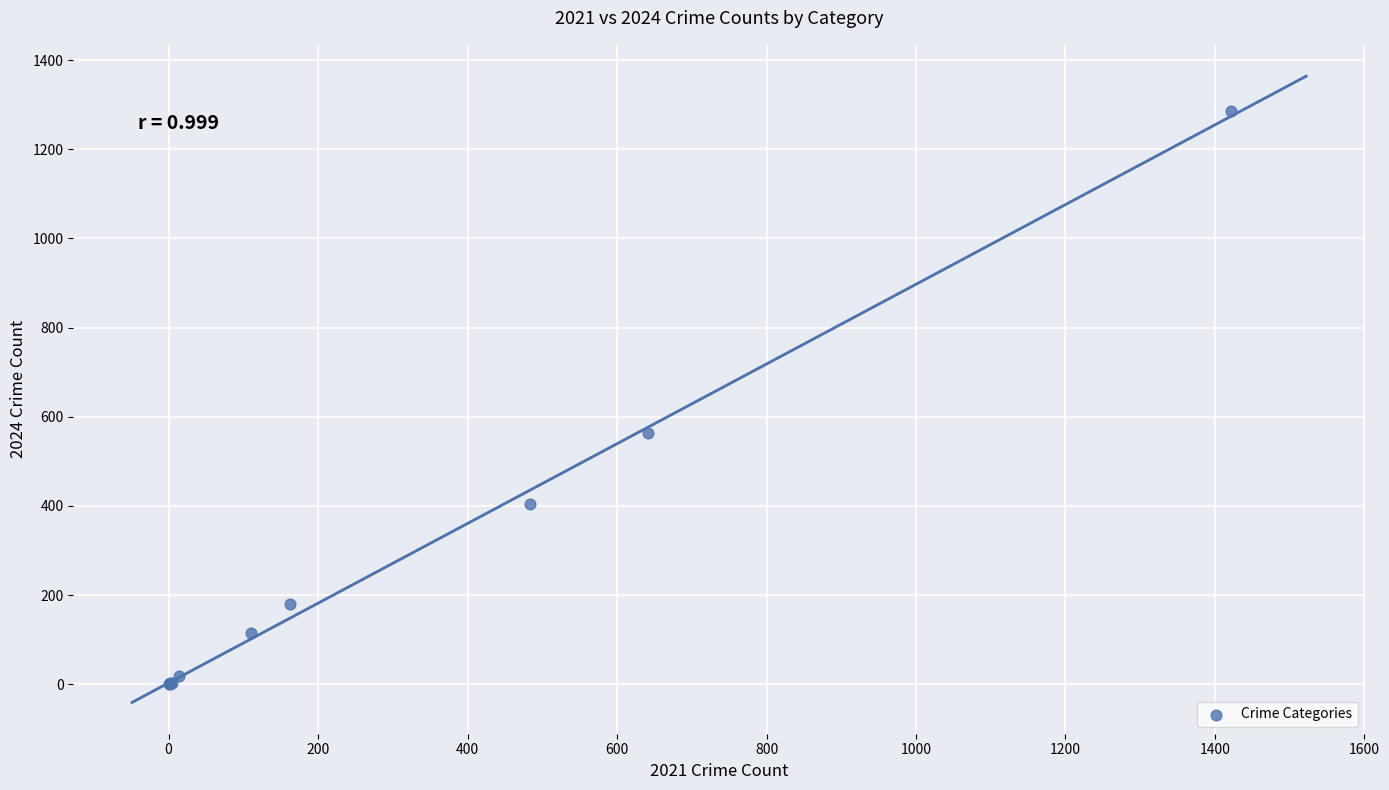

What Y value in the scatter plot is closest to 644?

564